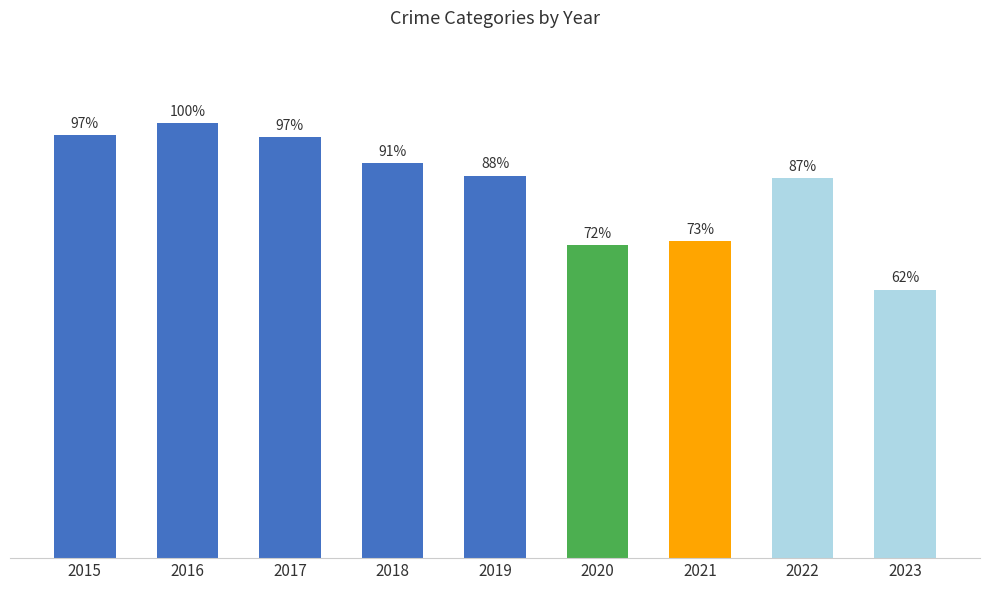

What is the change in value from 2018 to 2022?

-102